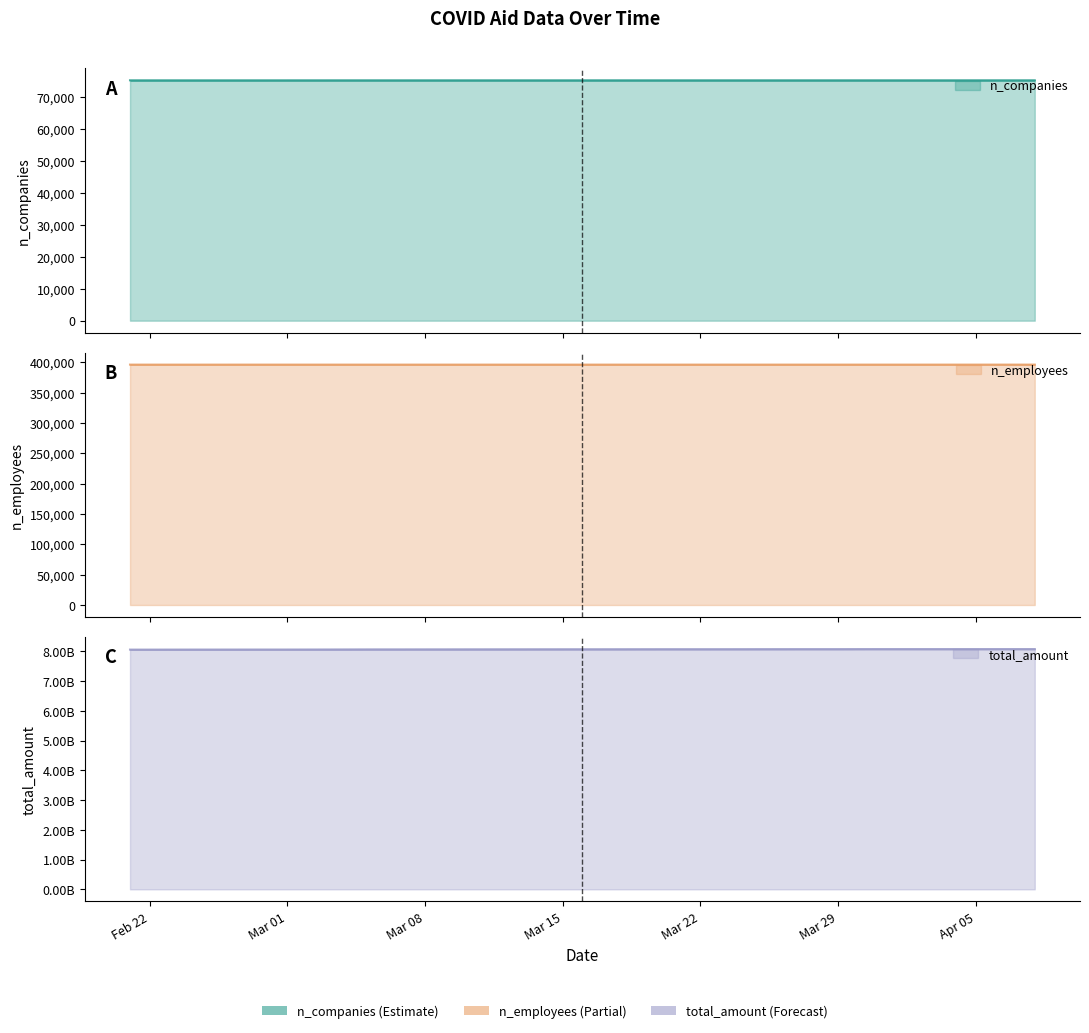

What is the maximum value shown in the chart?

8076360693